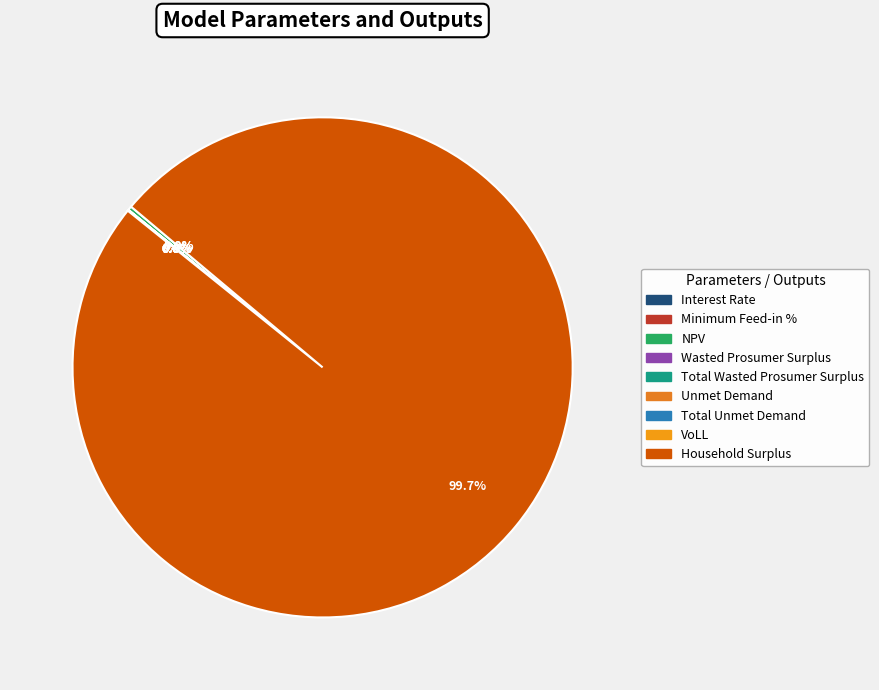

What percentage is the Household Surplus slice, to the nearest percent?

100%